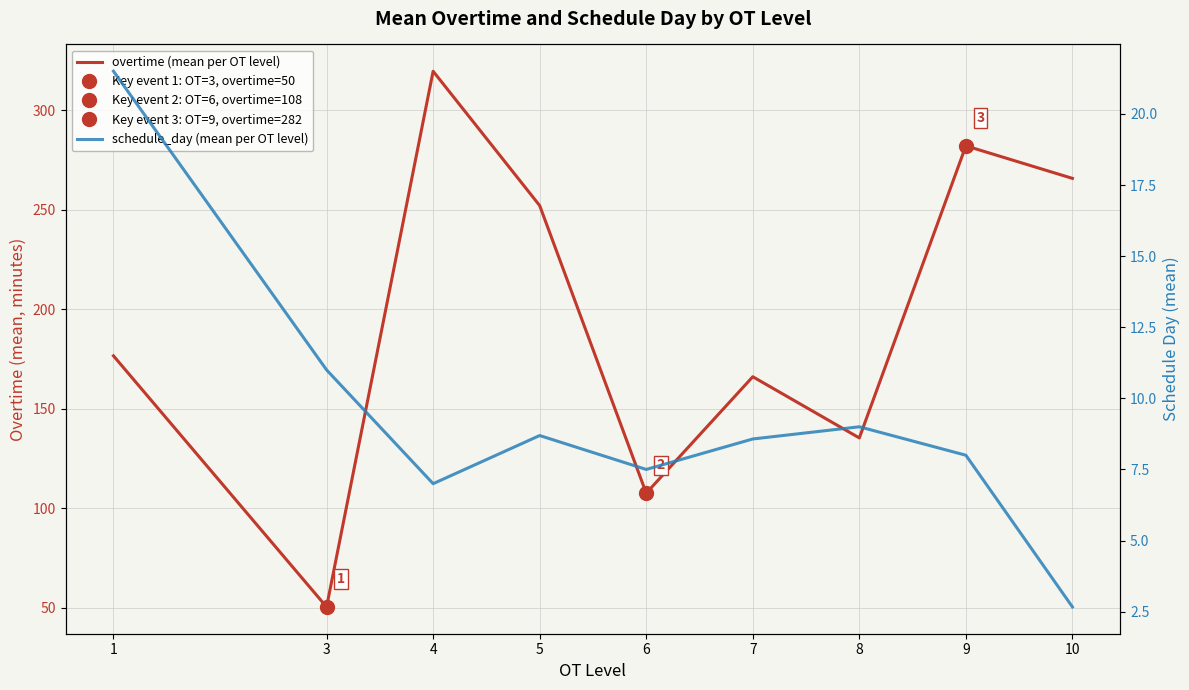

Rank the categories by overtime (mean per OT level) value from highest to lowest.

4, 9, 10, 5, 1, 7, 8, 6, 3